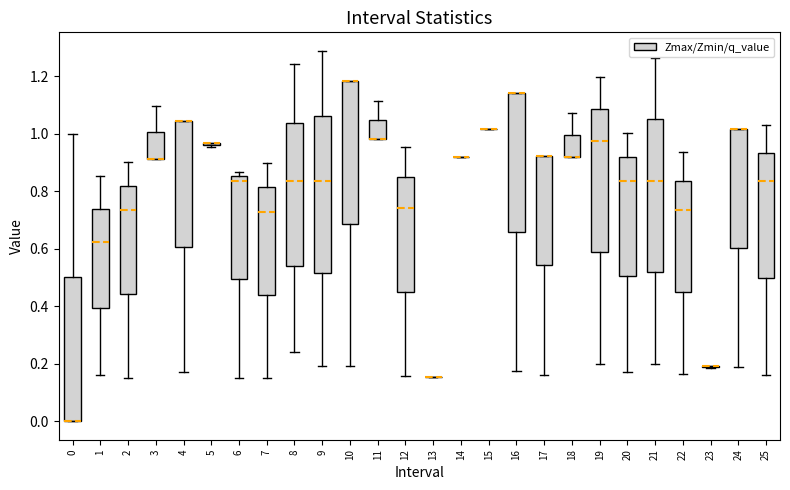

Reading left to right, transcribe this box plot: for each box, give where its median line is, the range the box spans, and where its two whiskers end, as read against the y-axis. The values are not printed on the chart, so give them approximately, as read against the axis.

0: median 0.00 (drawn on the box's lower edge), box 0.00 to 0.50, whiskers 0.00 to 1.00
1: median 0.62, box 0.40 to 0.74, whiskers 0.16 to 0.86
2: median 0.74, box 0.44 to 0.82, whiskers 0.16 to 0.90
3: median 0.92 (drawn on the box's lower edge), box 0.92 to 1.00, whiskers 0.92 to 1.10
4: median 1.04 (drawn on the box's upper edge), box 0.60 to 1.04, whiskers 0.16 to 1.04
5: box collapsed to a line at 0.96, whiskers 0.96 to 0.96
6: median 0.84, box 0.50 to 0.86, whiskers 0.14 to 0.86 (just above the box's upper edge)
7: median 0.72, box 0.44 to 0.82, whiskers 0.16 to 0.90
8: median 0.84, box 0.54 to 1.04, whiskers 0.24 to 1.24
9: median 0.84, box 0.52 to 1.06, whiskers 0.20 to 1.28
10: median 1.18 (drawn on the box's upper edge), box 0.68 to 1.18, whiskers 0.20 to 1.18
11: median 0.98 (drawn on the box's lower edge), box 0.98 to 1.04, whiskers 0.98 to 1.12
12: median 0.74, box 0.46 to 0.84, whiskers 0.16 to 0.96
13: box collapsed to a line at 0.16, whiskers 0.16 to 0.16
14: box collapsed to a line at 0.92, whiskers 0.92 to 0.92
15: box collapsed to a line at 1.02, whiskers 1.02 to 1.02
16: median 1.14 (drawn on the box's upper edge), box 0.66 to 1.14, whiskers 0.18 to 1.14
17: median 0.92 (drawn on the box's upper edge), box 0.54 to 0.92, whiskers 0.16 to 0.92
18: median 0.92 (drawn on the box's lower edge), box 0.92 to 1.00, whiskers 0.92 to 1.08
19: median 0.98, box 0.58 to 1.08, whiskers 0.20 to 1.20
20: median 0.84, box 0.50 to 0.92, whiskers 0.18 to 1.00
21: median 0.84, box 0.52 to 1.06, whiskers 0.20 to 1.26
22: median 0.74, box 0.44 to 0.84, whiskers 0.16 to 0.94
23: box collapsed to a line at 0.20, whiskers 0.18 to 0.20
24: median 1.02 (drawn on the box's upper edge), box 0.60 to 1.02, whiskers 0.18 to 1.02
25: median 0.84, box 0.50 to 0.94, whiskers 0.16 to 1.04